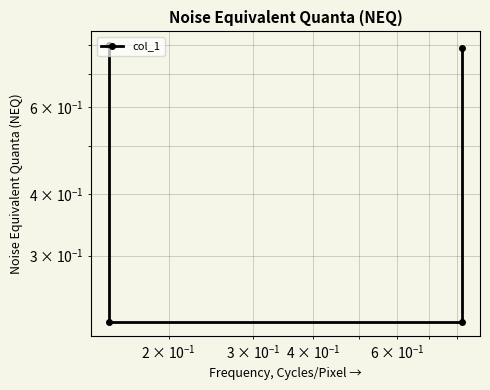

Is this an area chart (filled region under the line)?

No